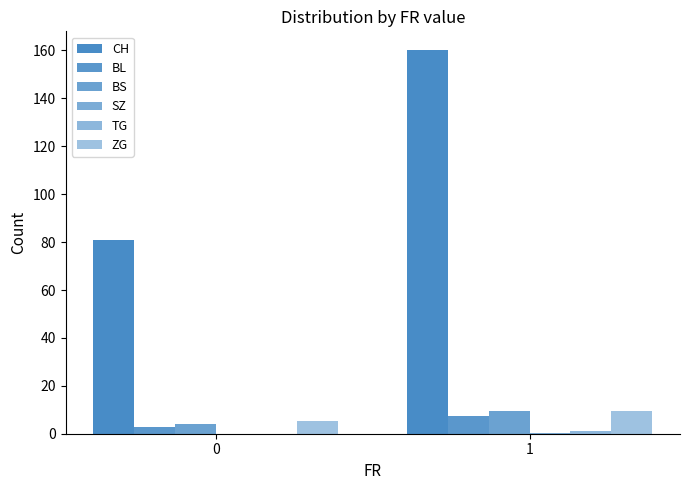

How many categories are shown in the chart?

2